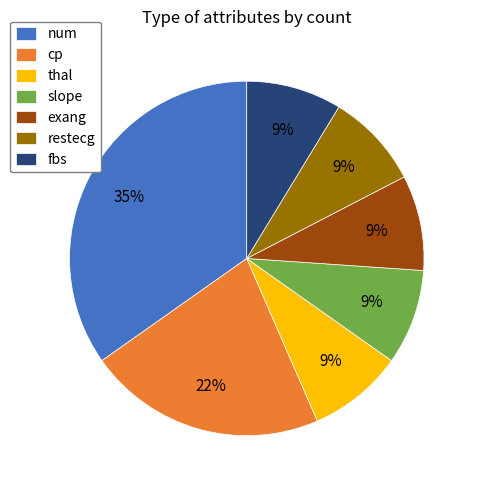

Do exang and num together represent more than half of the pie?

No